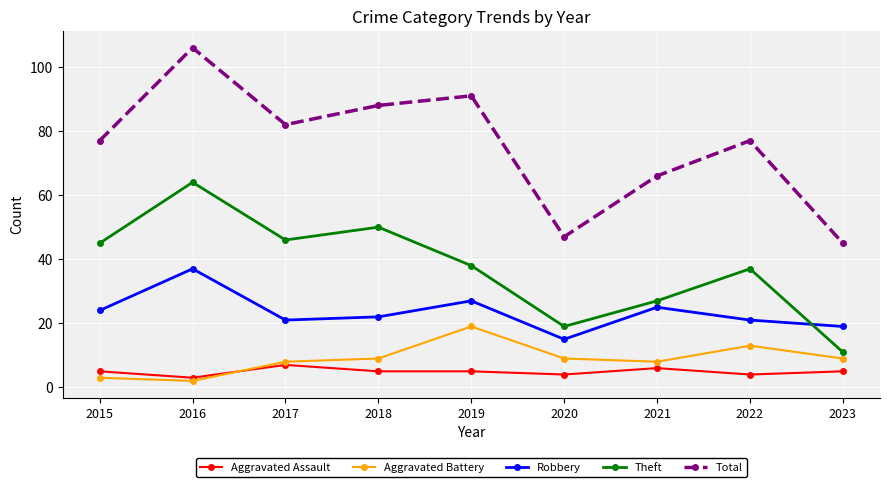

Reading right to left, what are all the values shown in this chart?

Aggravated Assault: 5	4	6	4	5	5	7	3	5
Aggravated Battery: 9	13	8	9	19	9	8	2	3
Robbery: 19	21	25	15	27	22	21	37	24
Theft: 11	37	27	19	38	50	46	64	45
Total: 45	77	66	47	91	88	82	106	77